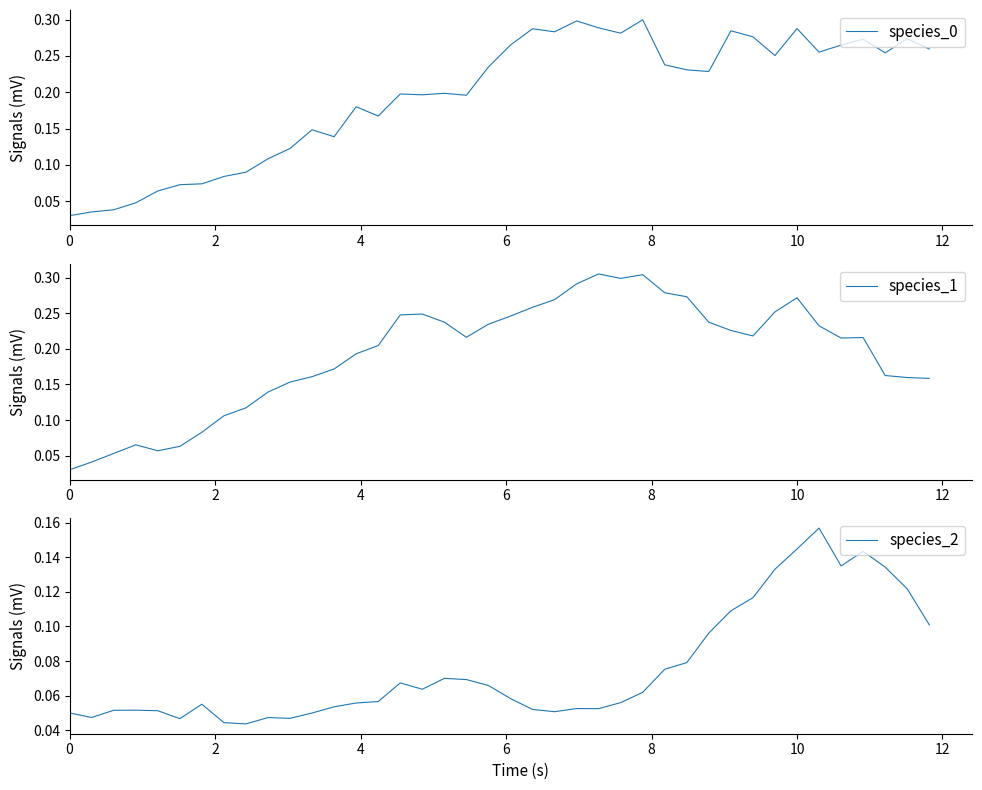

In species_2, how many points are lower than both neighbors (excluding endpoints)?

8